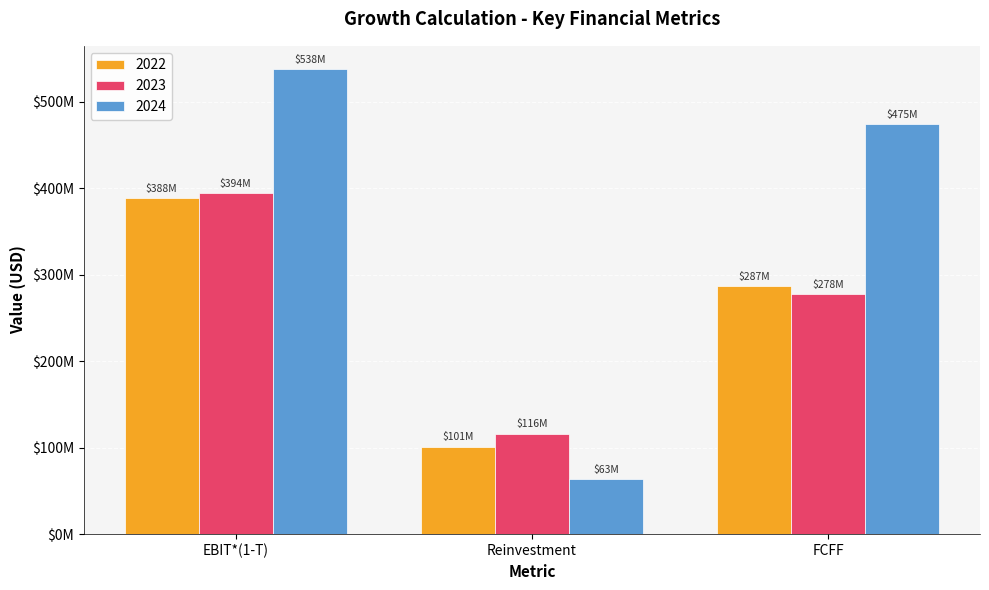

Reading left to right, extract all data points from this chart.

2022: EBIT*(1-T)=388220000.0	Reinvestment=101199789.8	FCFF=287020210.2
2023: EBIT*(1-T)=394100000.0	Reinvestment=116400000.0	FCFF=277700000.0
2024: EBIT*(1-T)=537880000.0	Reinvestment=63300000.0	FCFF=474580000.0